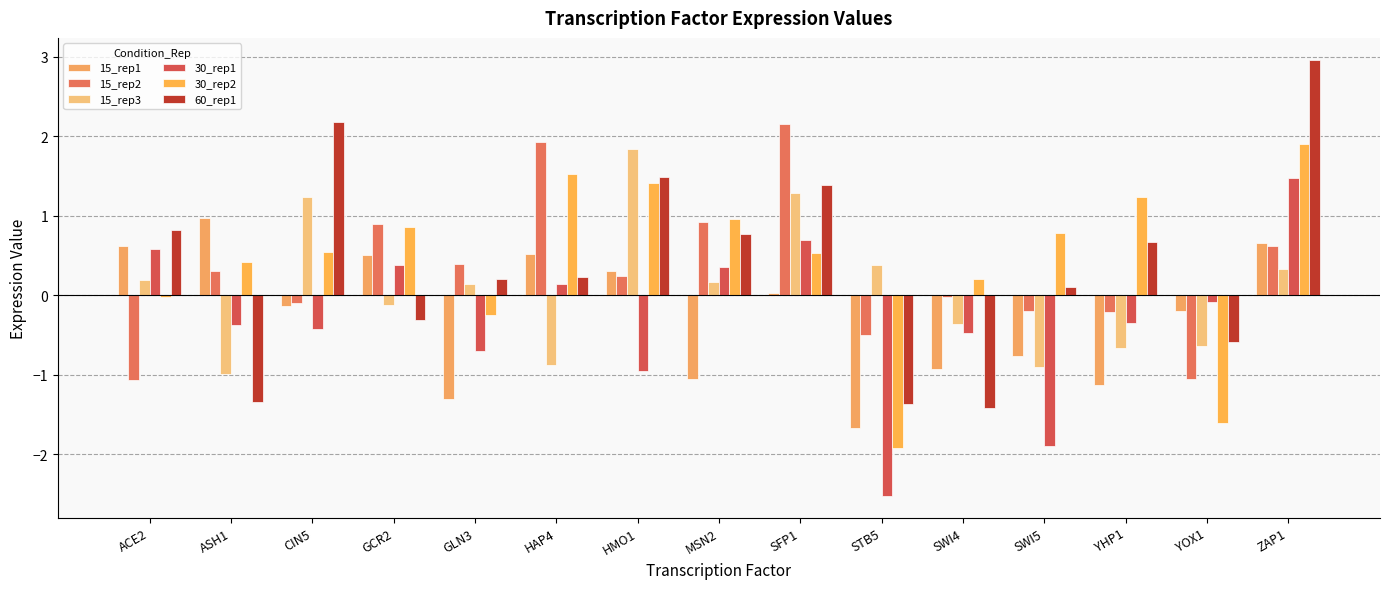

What is the difference between the second highest and second lowest values in the 15_rep3 series?

2.2